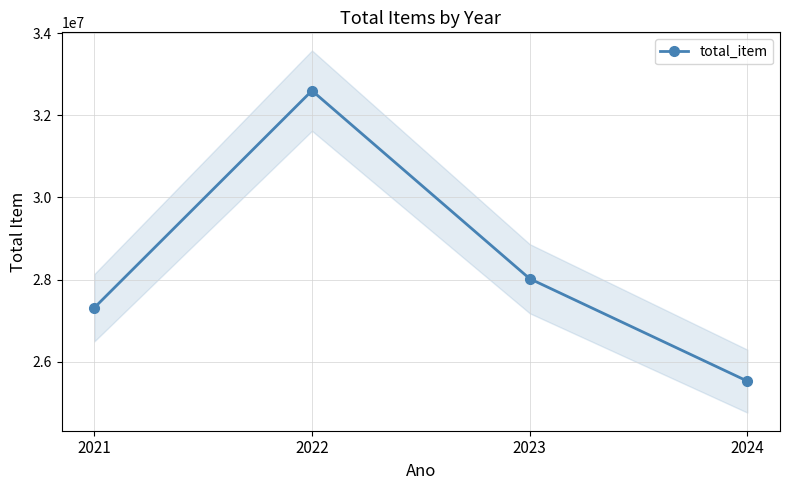

Is this an area chart (filled region under the line)?

No